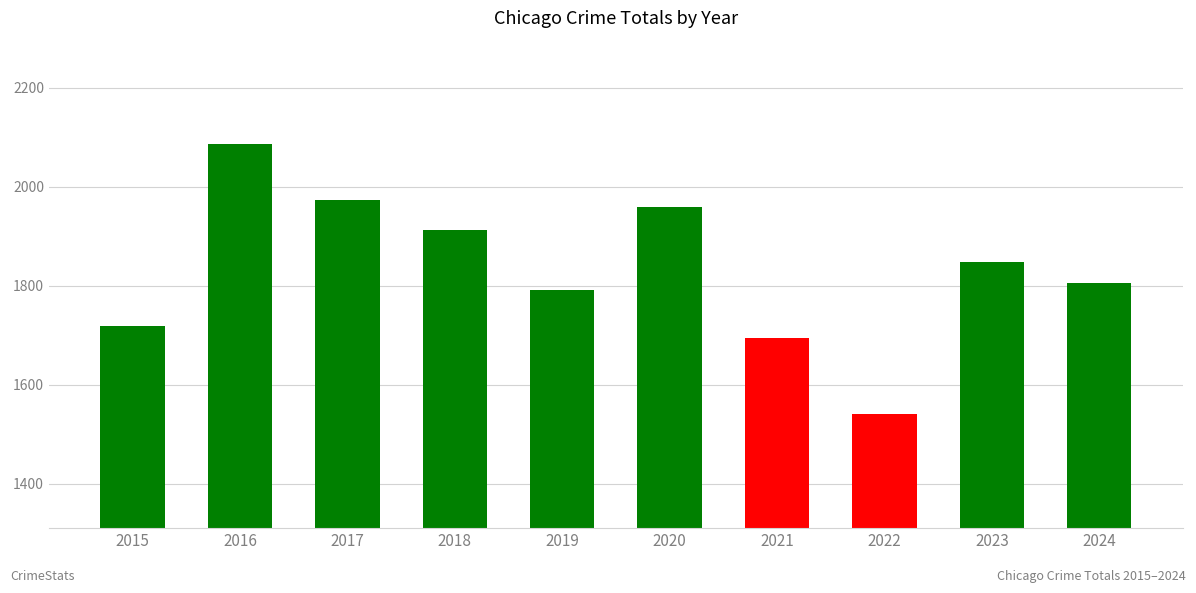

What is the change in value from 2021 to 2024?

+110